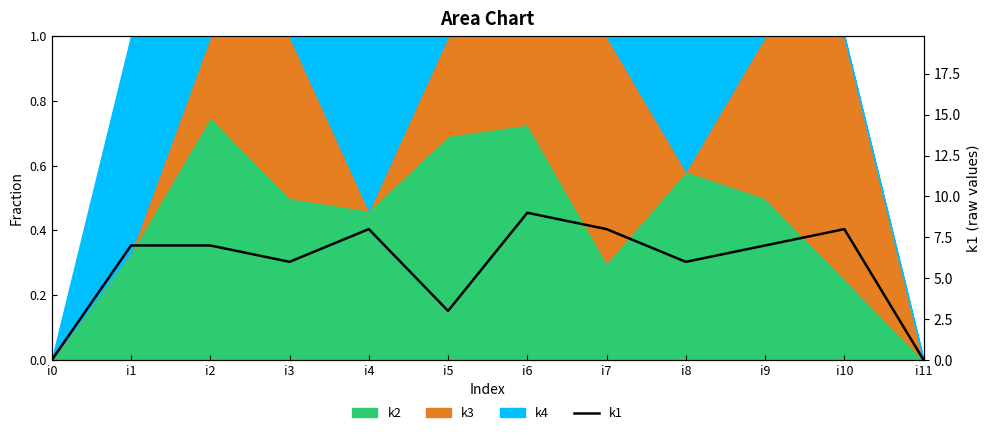

Which label corresponds to the smallest value in the chart?

i0